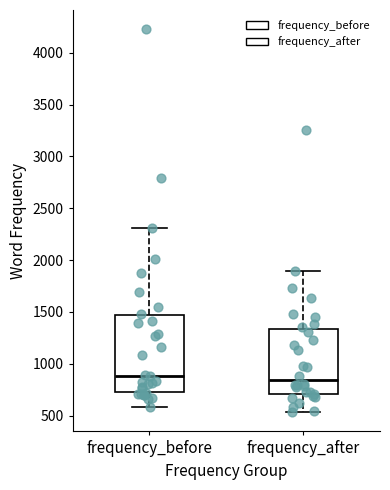

Where does the upper whisker of the box for frequency_before end on the y-axis? The values are not printed on the chart, so give them approximately, as read against the axis.

2300